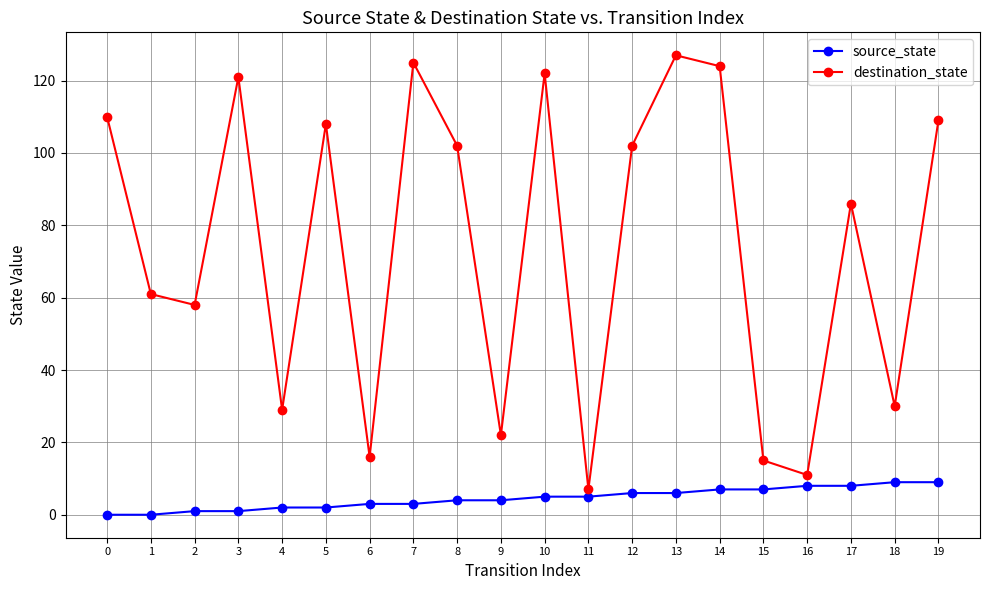

How many interior local peaks does the destination_state series have?

6